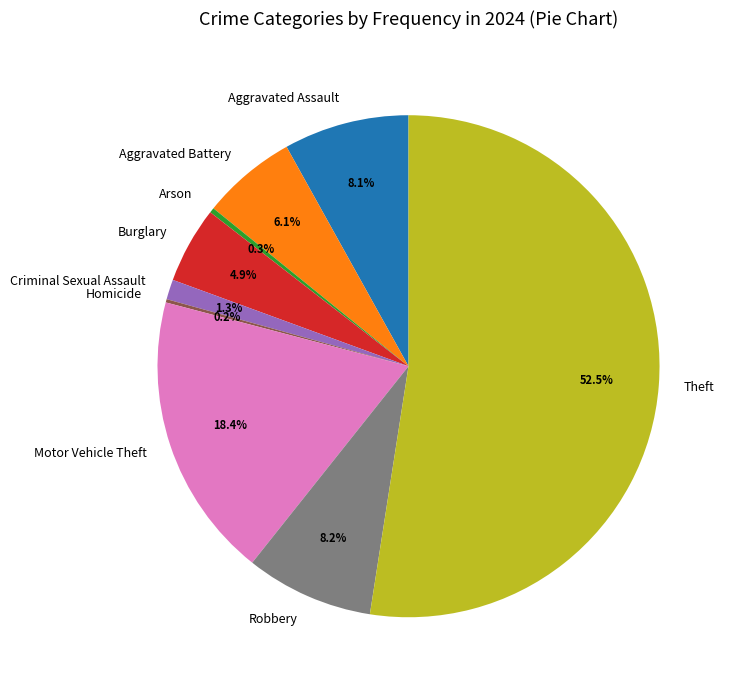

The Aggravated Assault slice represents 8% of the pie. True or false?

True